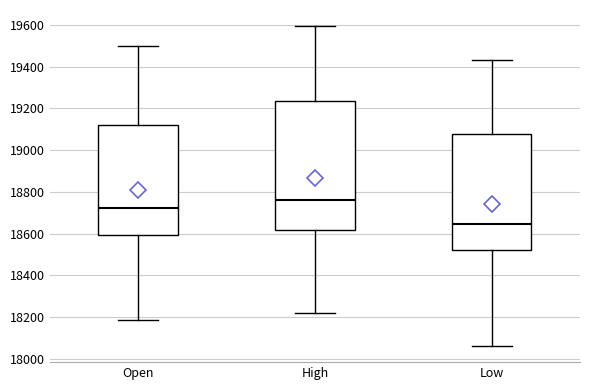

Reading left to right, read every box against the y-axis: the position of its median line, the range the box covers, and the ends of its whiskers. The values are not printed on the chart, so give them approximately, as read against the axis.

Open: median 18720, box 18600 to 19120, whiskers 18180 to 19500
High: median 18760, box 18620 to 19240, whiskers 18220 to 19600
Low: median 18640, box 18520 to 19080, whiskers 18060 to 19440